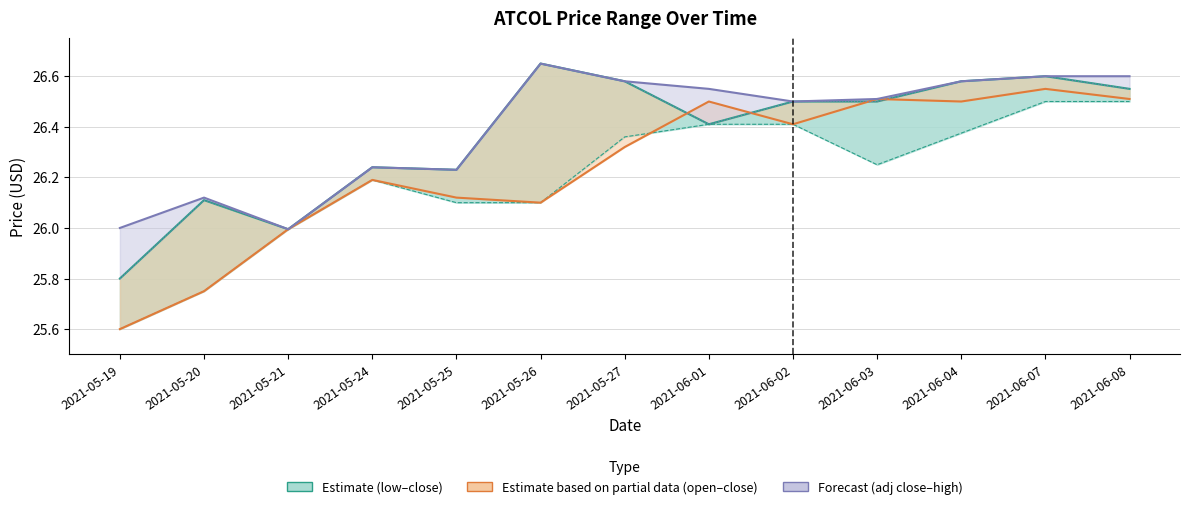

List the labels in order of close value, smallest first.

2021-05-19, 2021-05-21, 2021-05-20, 2021-05-25, 2021-05-24, 2021-06-01, 2021-06-02, 2021-06-03, 2021-06-08, 2021-05-27, 2021-06-04, 2021-06-07, 2021-05-26